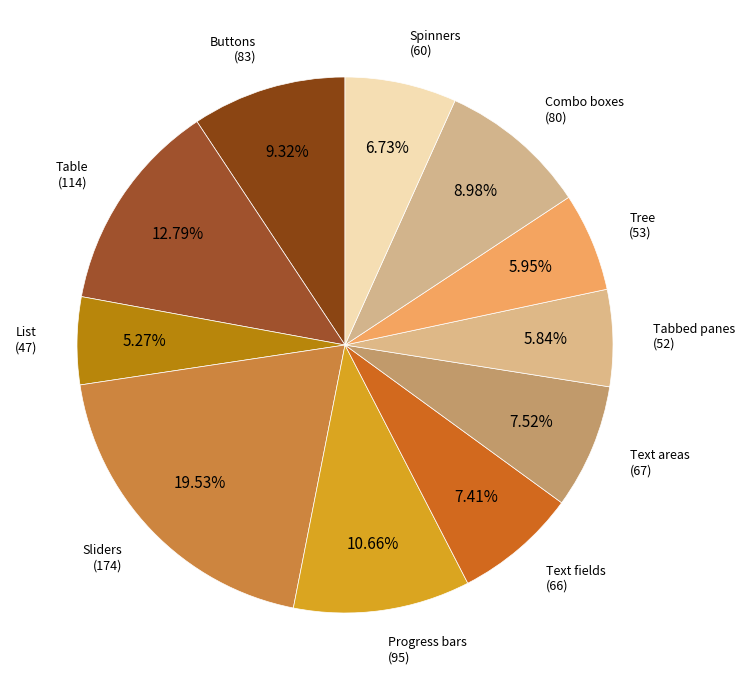

Count the number of slices in the pie.

11